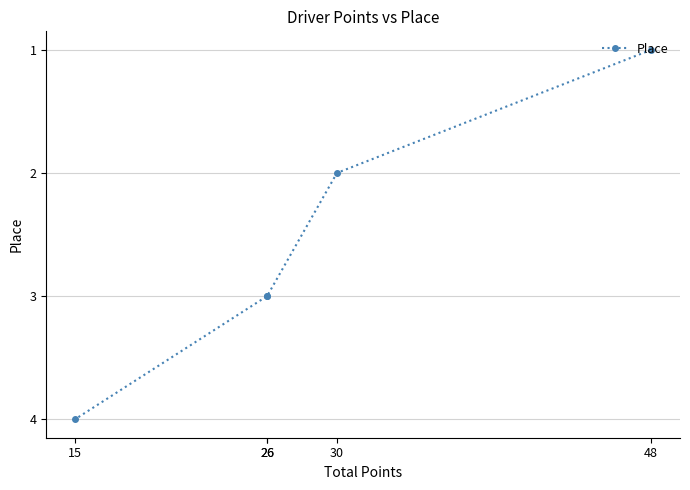

True or false: the data shows 7 at 15.

False